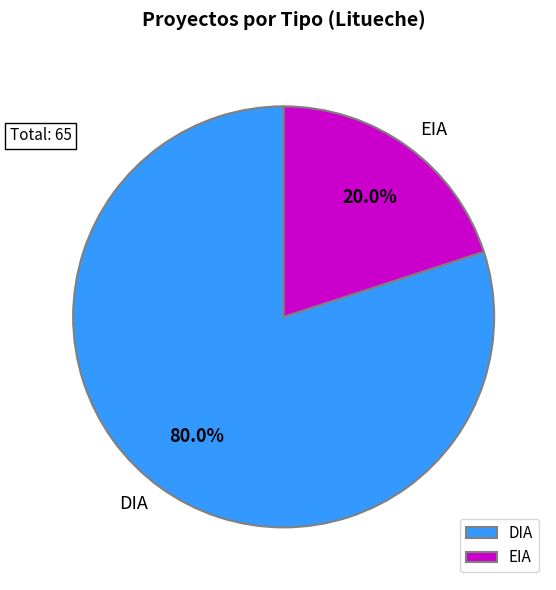

Count the number of slices in the pie.

2